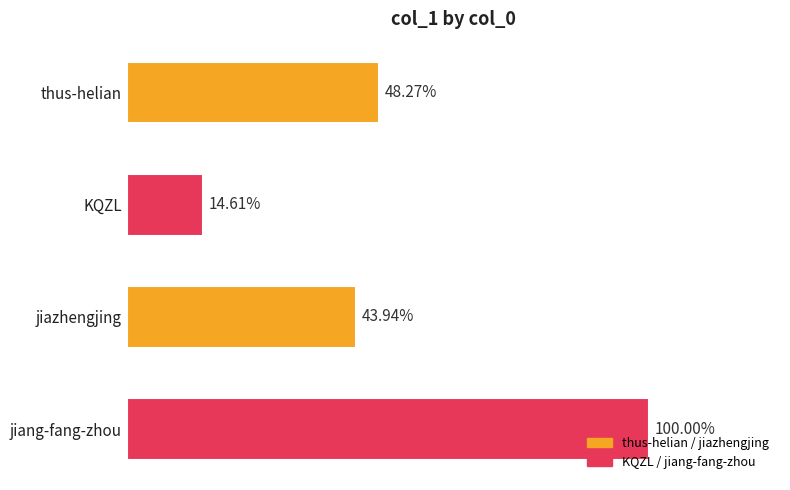

Are the bars horizontal?

Yes